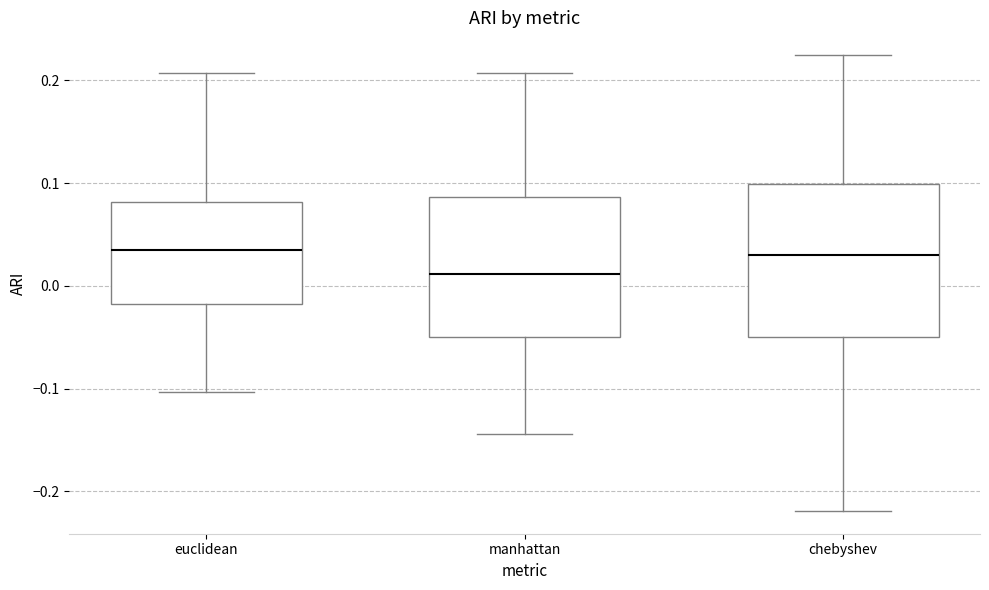

Which box's median line is the lowest?

manhattan